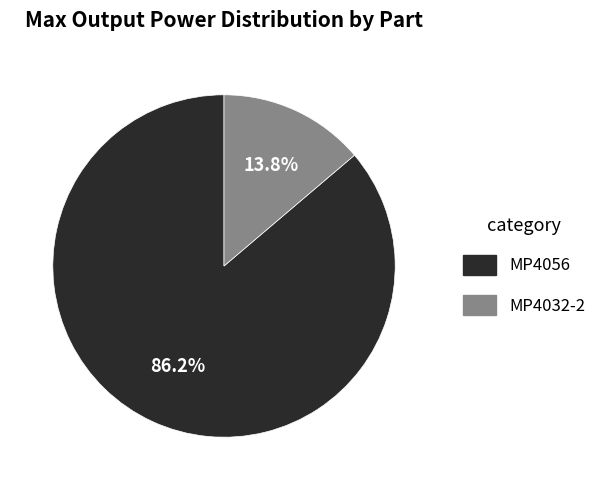

To the nearest percent, what is the combined percentage of MP4032-2 and MP4056?

100%